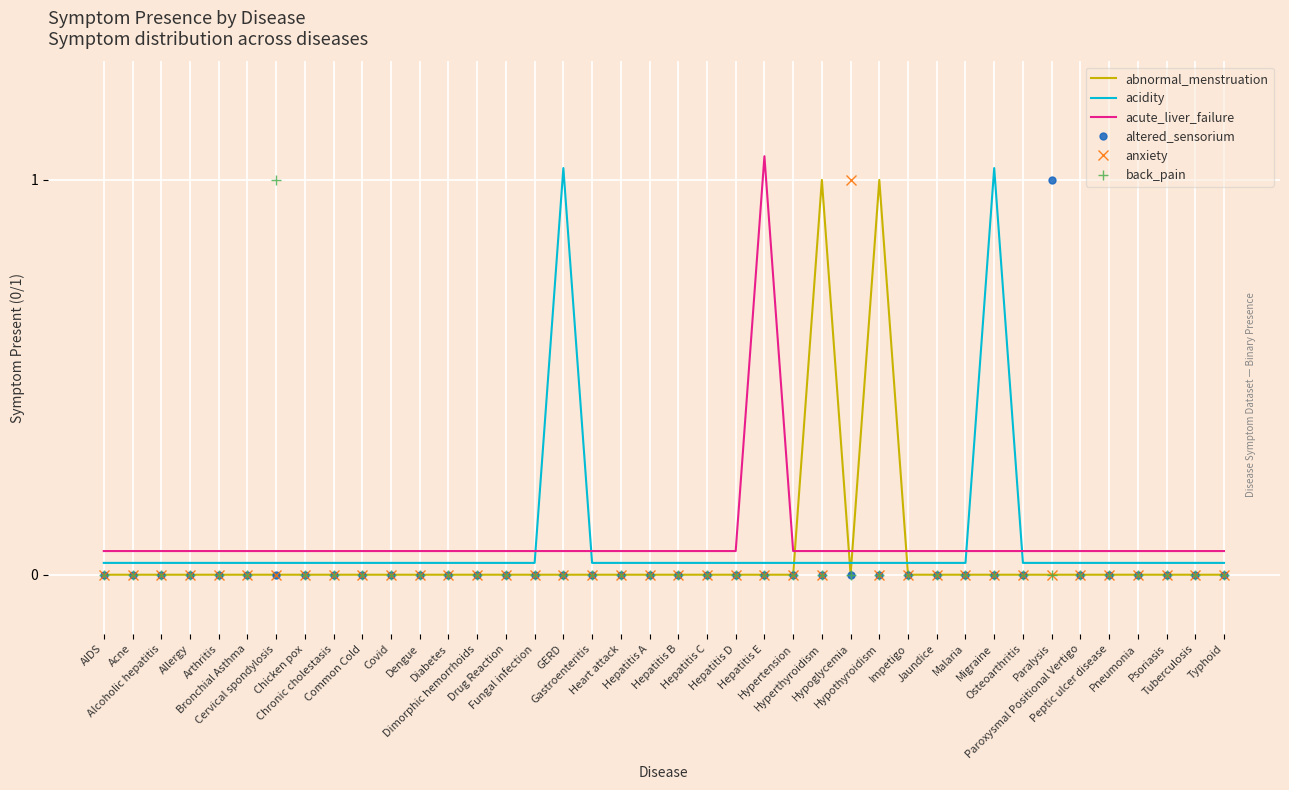

True or false: back_pain and abnormal_menstruation cross at least once.

False